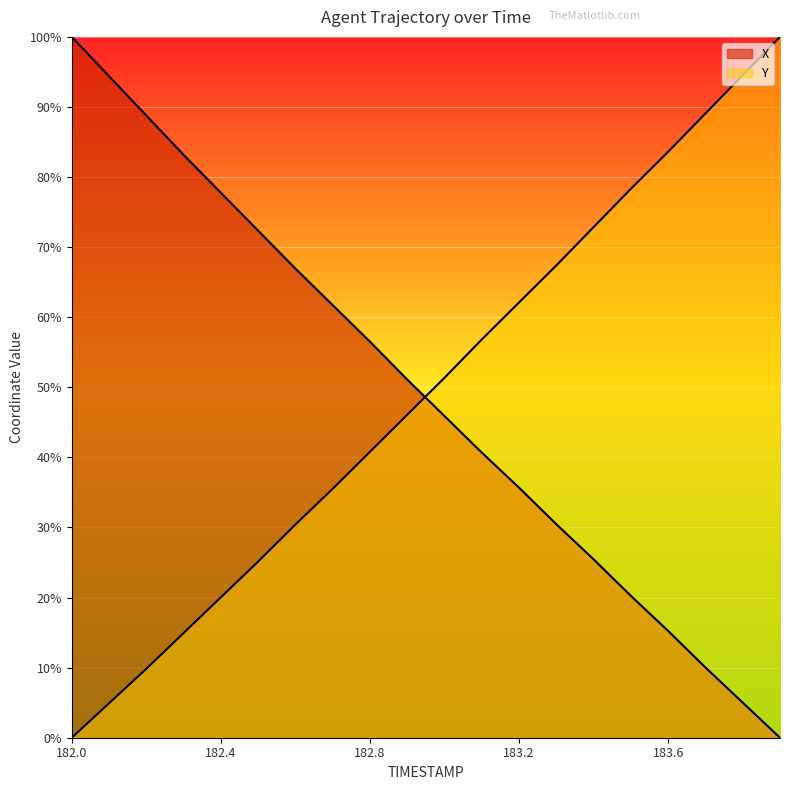

Reading left to right, transcribe all the data shown in this chart.

X: 100.0	94.4	88.8	83.2	77.8	72.3	66.9	61.7	56.5	51.1	45.9	40.7	35.7	30.5	25.5	20.2	15.2	10.0	5.0	0.0
Y: 0.0	4.9	9.8	14.9	20.0	25.1	30.4	35.5	40.8	46.1	51.4	56.8	62.1	67.4	72.9	78.3	83.6	89.1	94.5	100.0